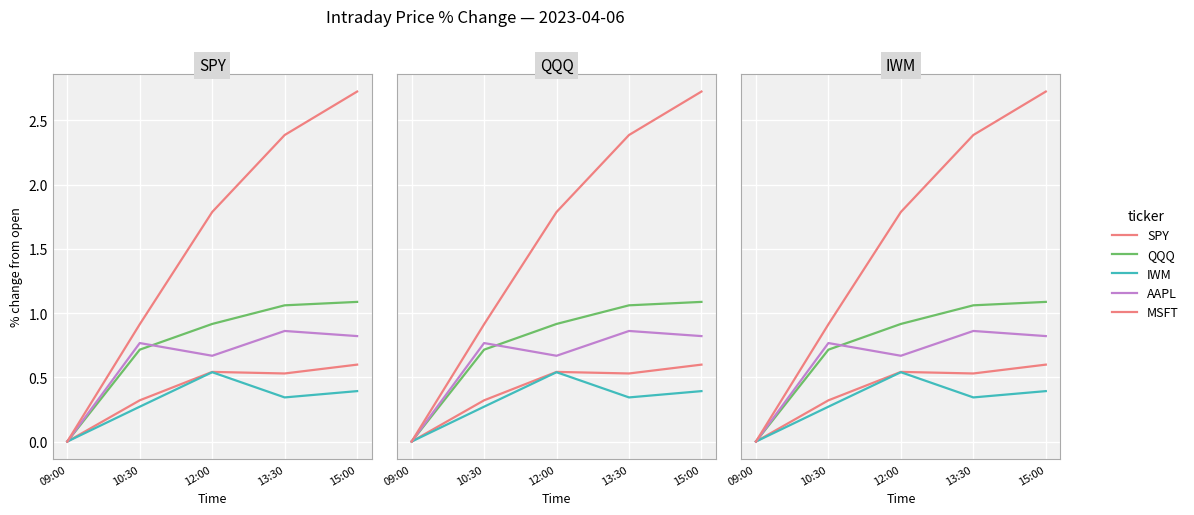

At which label does AAPL reach its peak?

13:30